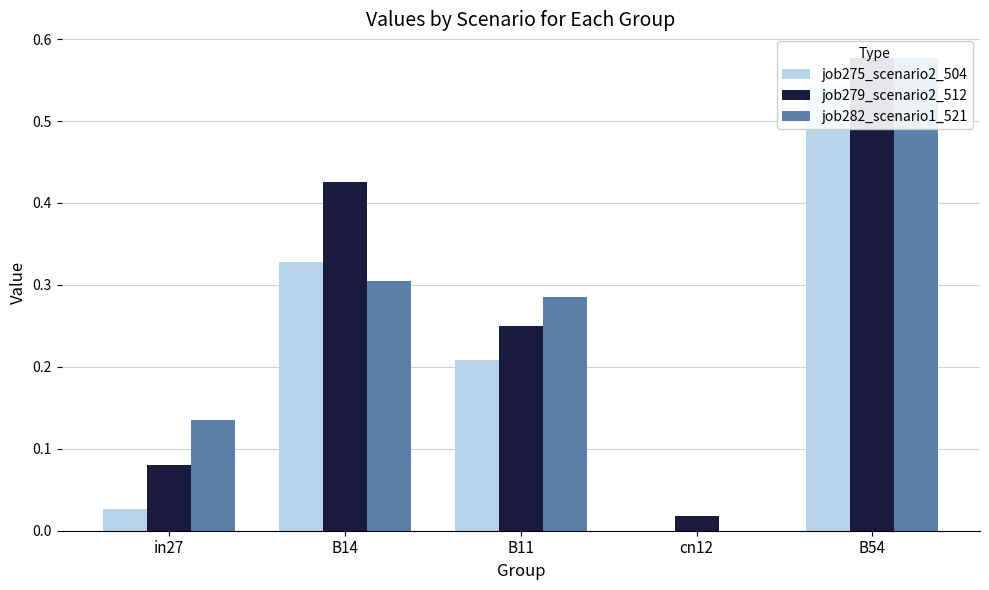

Reading left to right, extract all data points from this chart.

job275_scenario2_504: 0.0	0.3	0.2	0.0	0.5
job279_scenario2_512: 0.1	0.4	0.3	0.0	0.6
job282_scenario1_521: 0.1	0.3	0.3	0.0	0.6